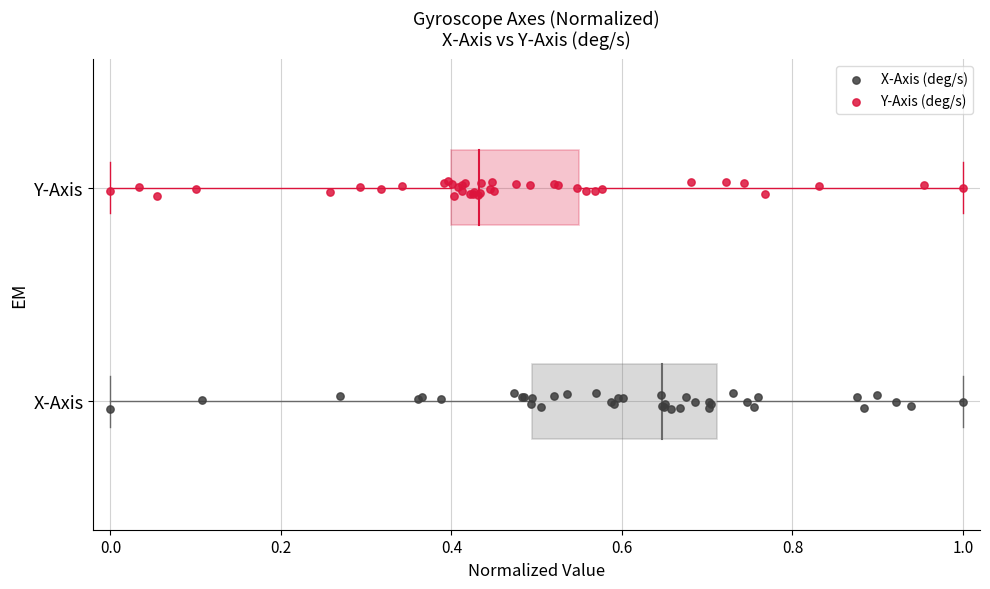

What are all the series names shown in the legend?

X-Axis (deg/s), Y-Axis (deg/s)